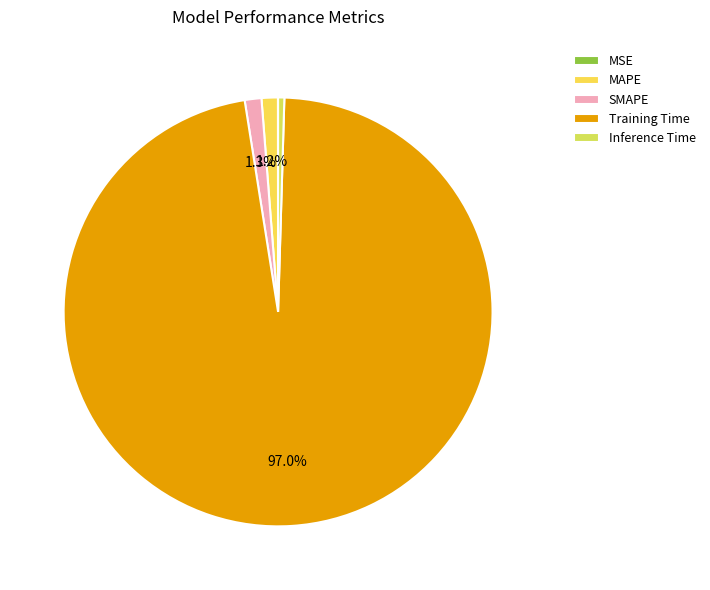

How much of the chart is everything except SMAPE?

98.7%